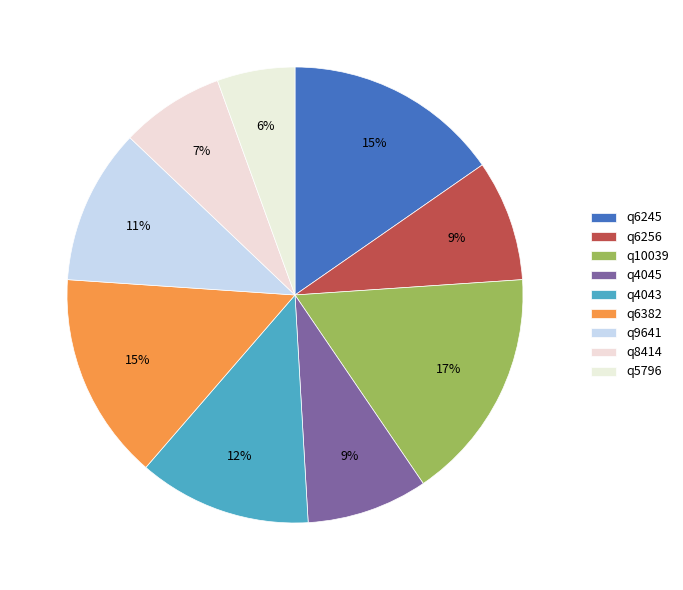

What is the largest slice in the pie chart?

q10039